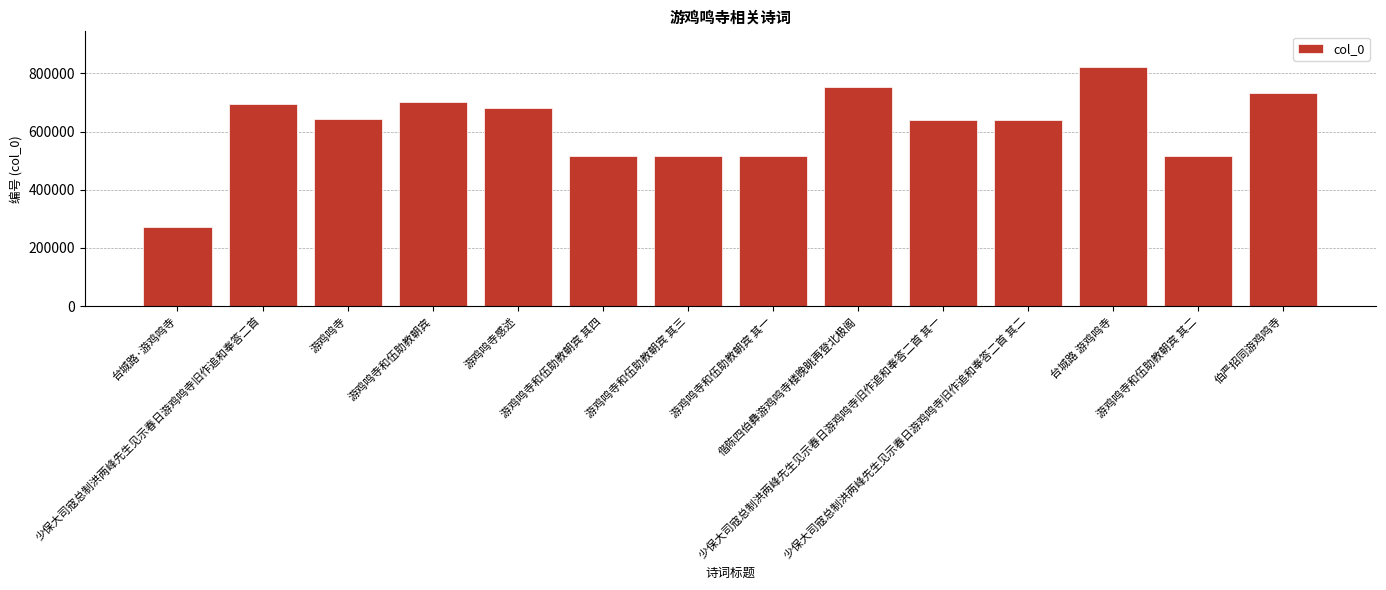

What is the value of the 3rd bar from the left?

642883